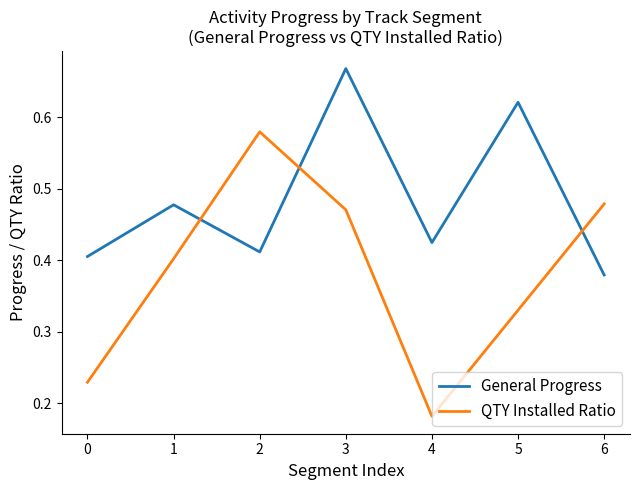

At which category does General Progress reach its first local peak?

1